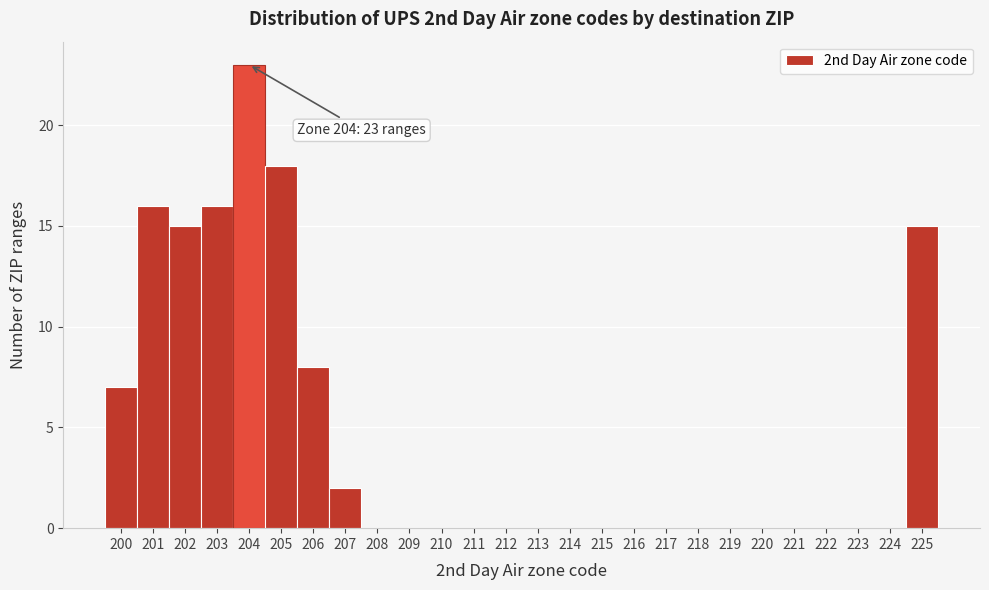

Which range on the x-axis has the tallest bar?

203.5 to 204.5